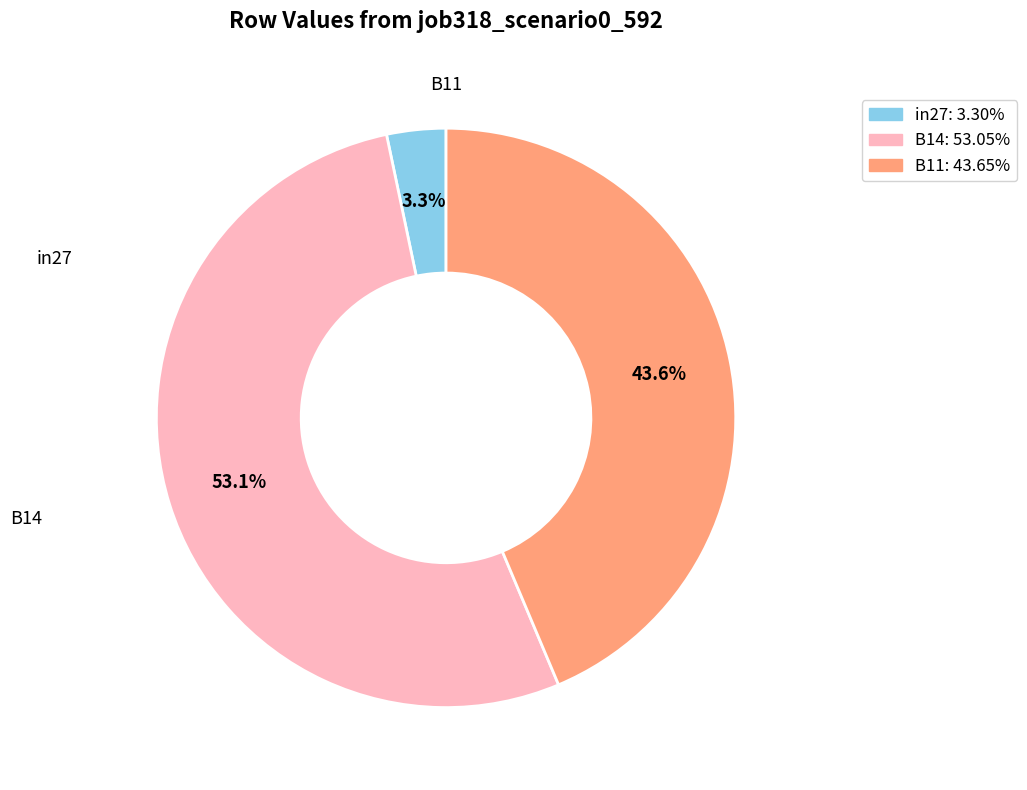

To the nearest percent, what percentage of the pie is B14?

53%